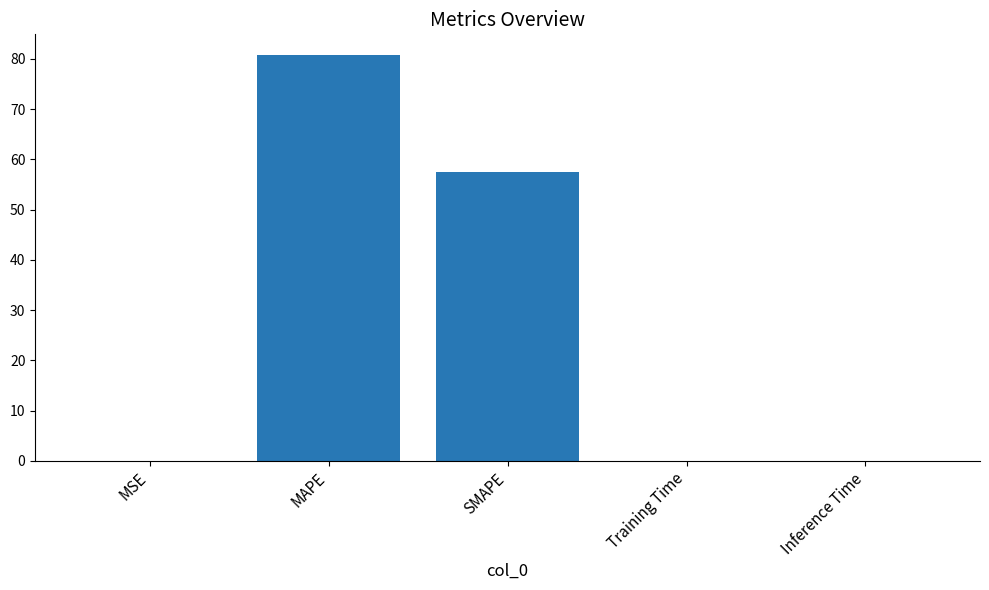

What is the average value?

27.7